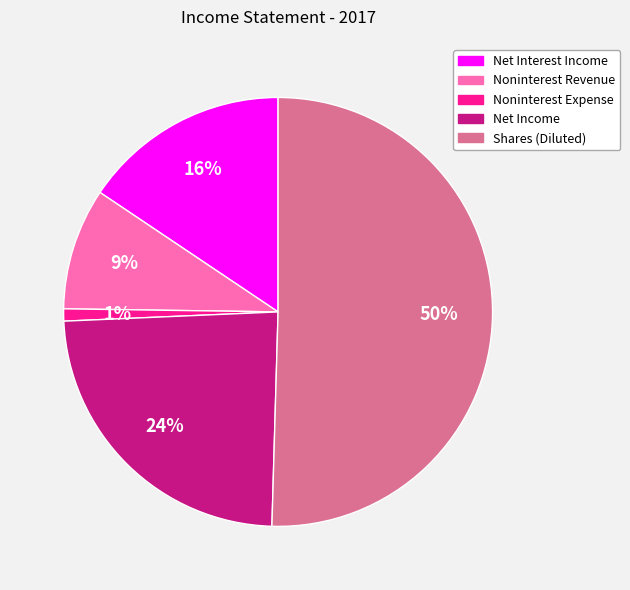

Combined, do Noninterest Revenue and Net Interest Income account for over 50%?

No